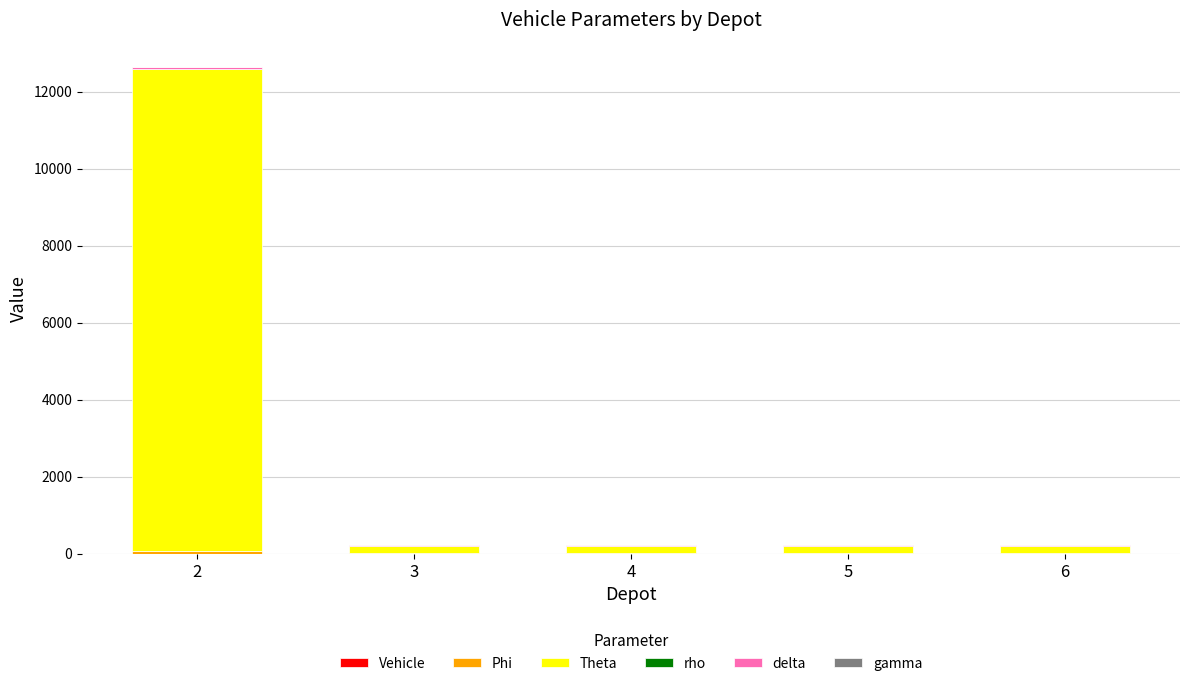

Count the number of categories in the chart.

5